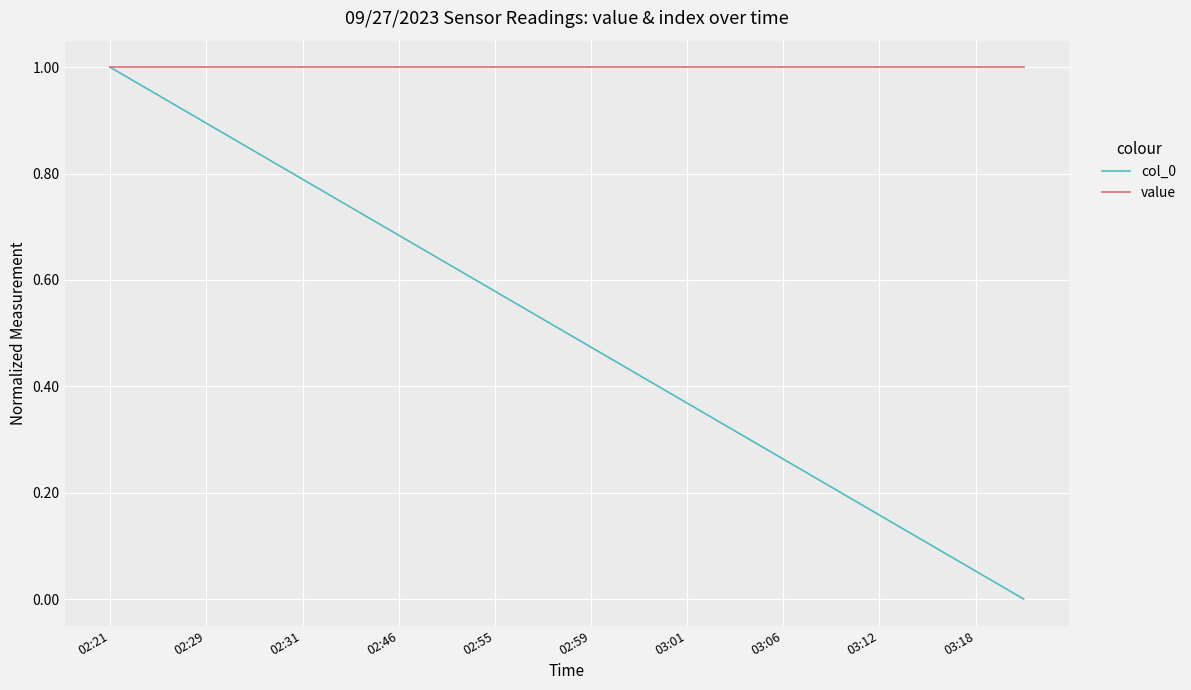

Which series has the largest total across all categories?

value